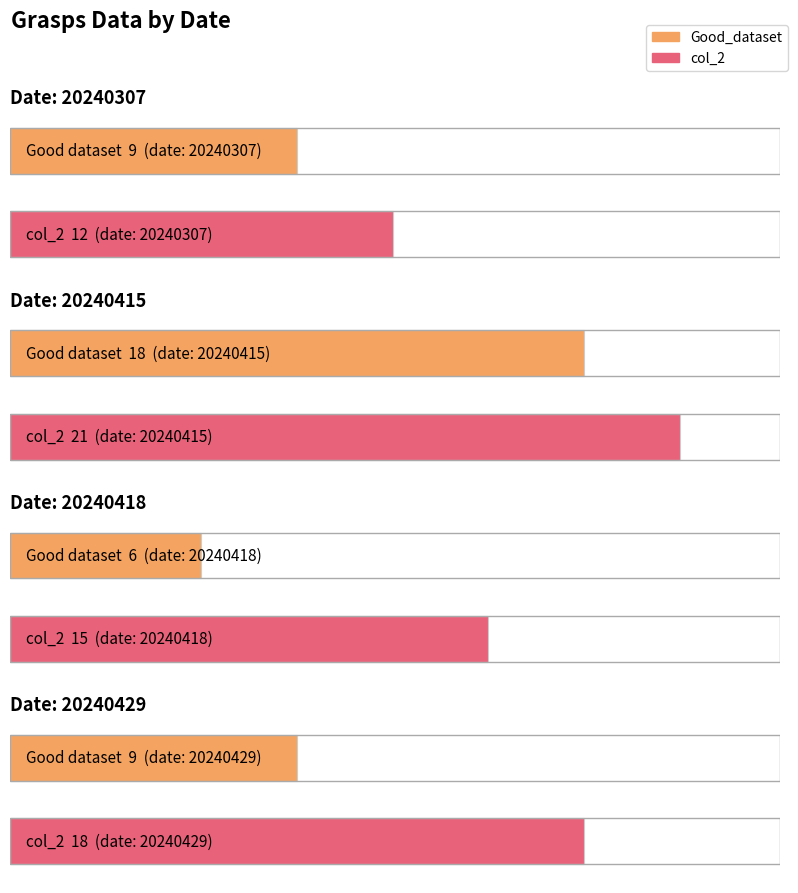

Is it true that Grasps_Hand_Good equals 7 at 20240415?

False